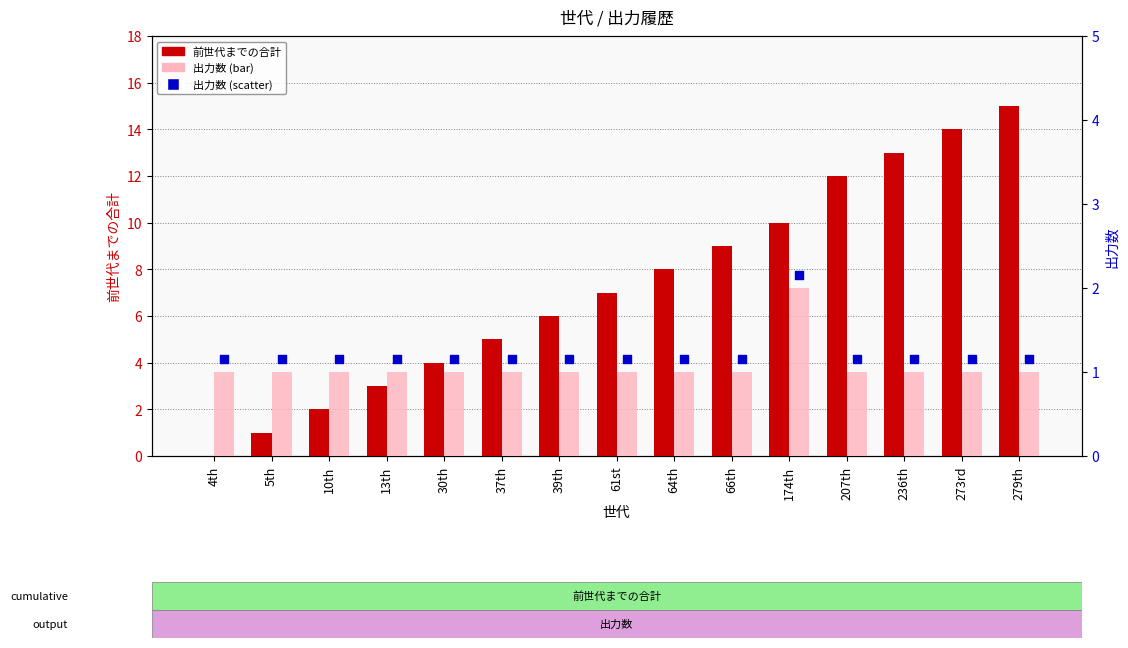

What is the total value across all series at 4th?

2.1